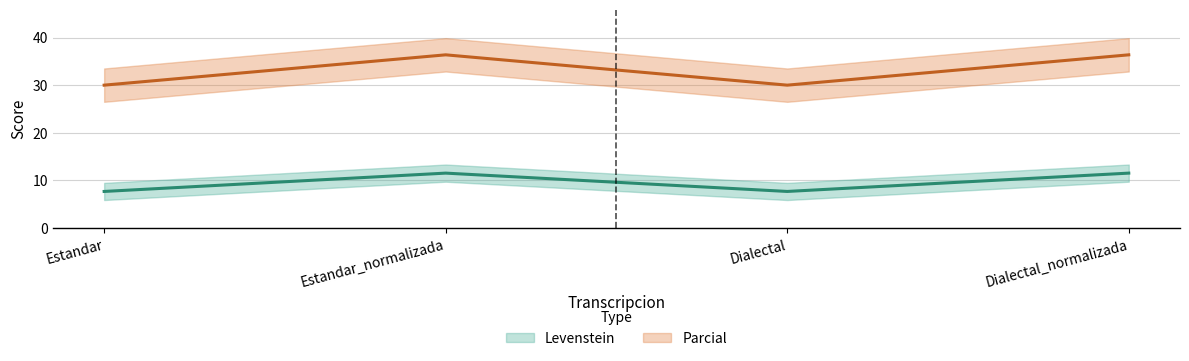

In Levenstein, how many points are lower than both neighbors (excluding endpoints)?

1